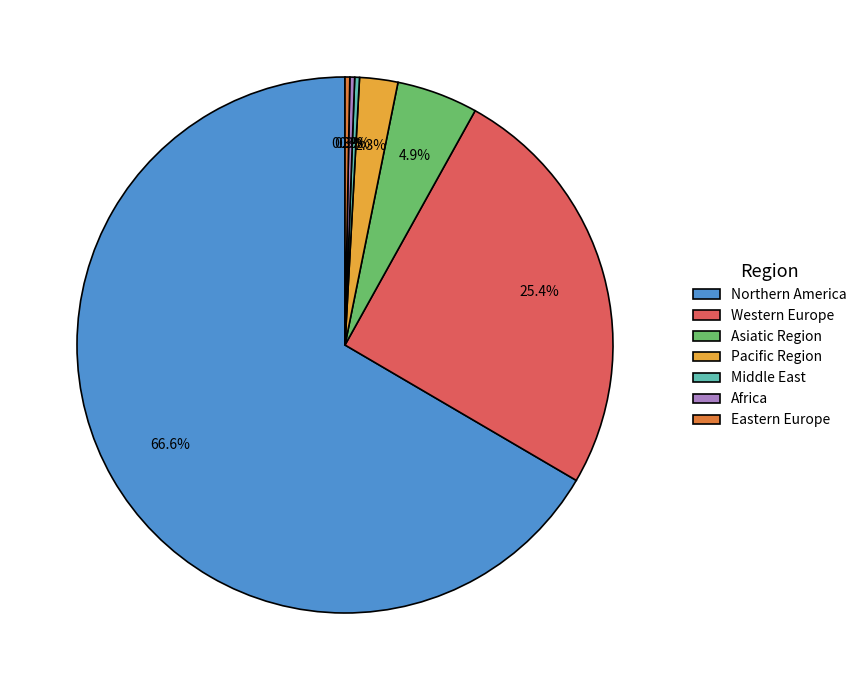

Which category accounts for the majority?

Northern America